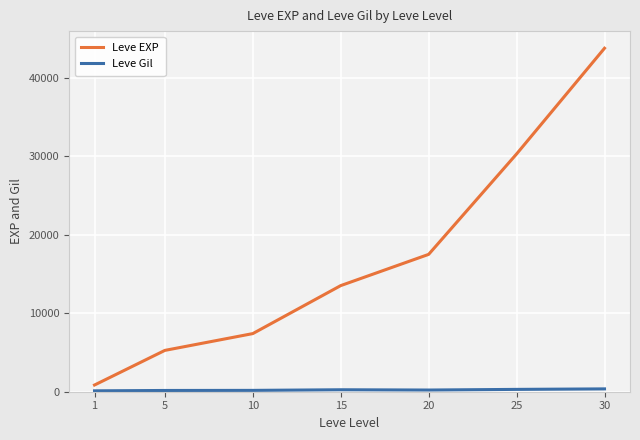

What is the difference between the second highest and minimum values in the Leve EXP series?

29416.7